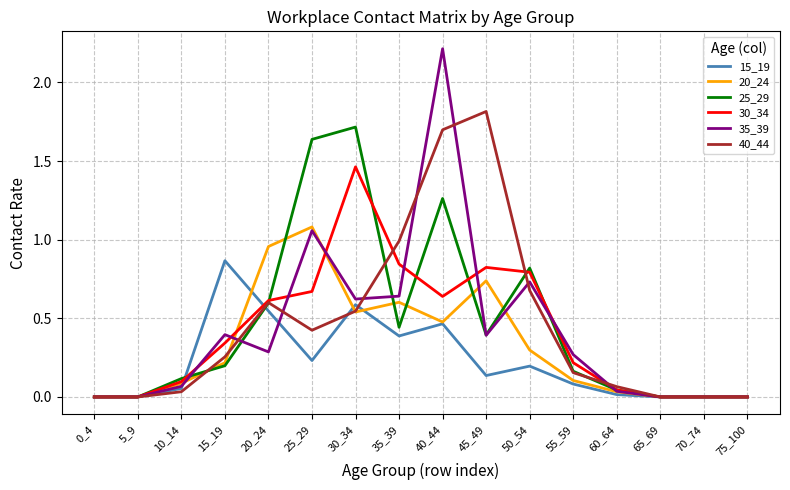

Which series has the widest spread of values?

35_39